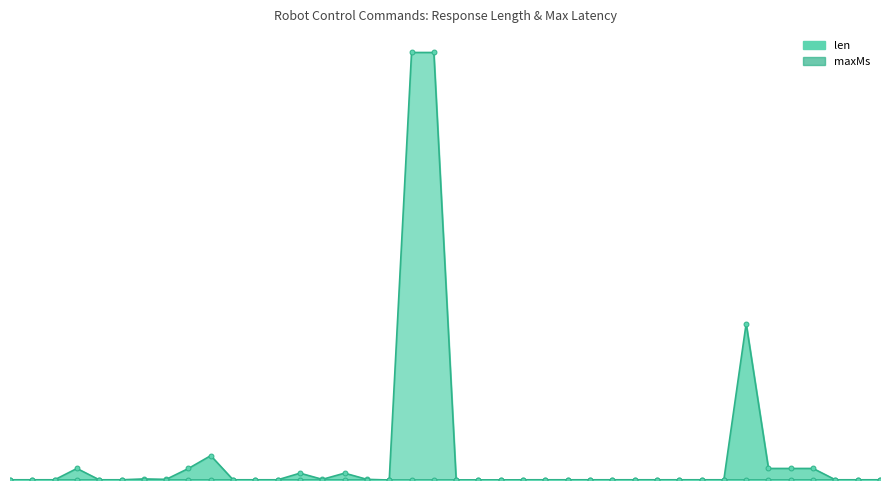

Is it true that len equals 32 at SERVOANGLE?

True